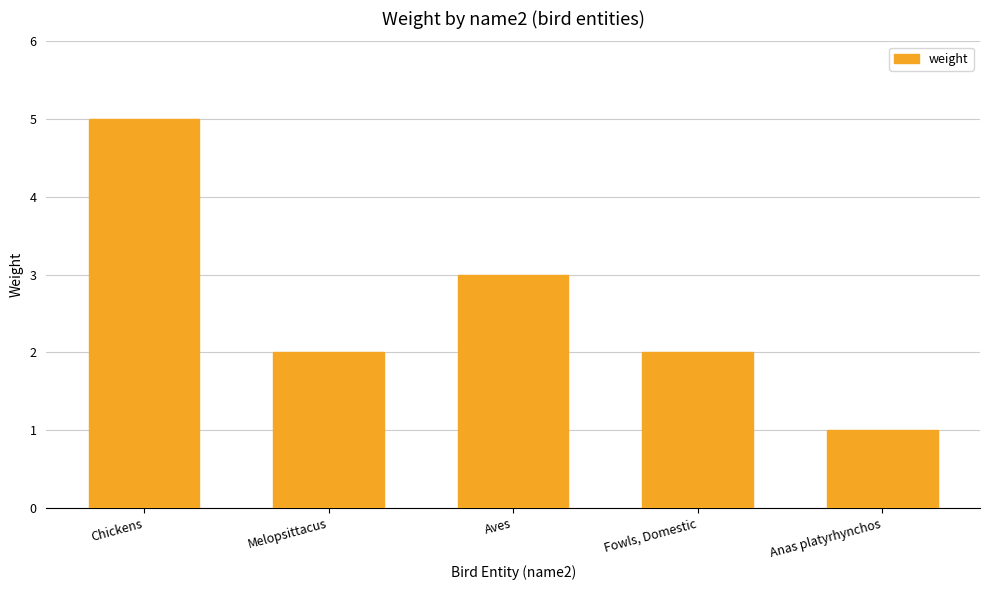

Reading right to left, extract all data points from this chart.

1	2	3	2	5